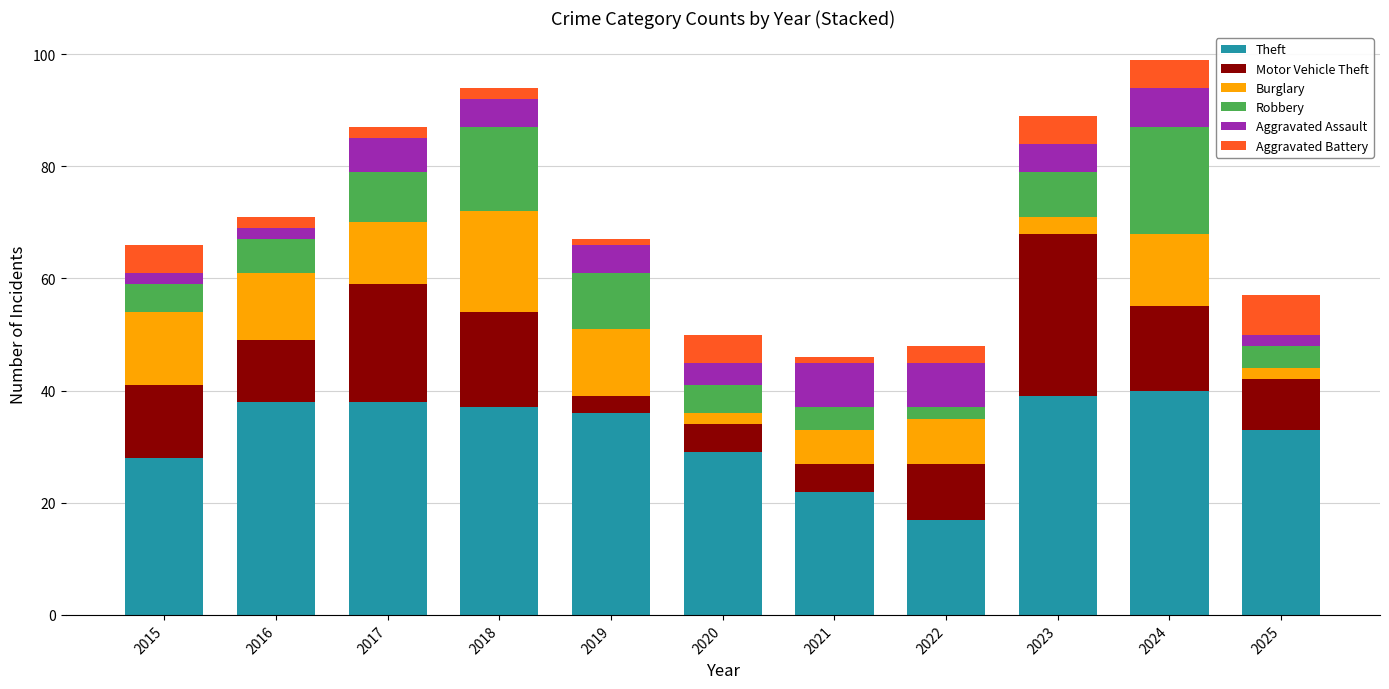

What is the highest value of the Theft series?

40